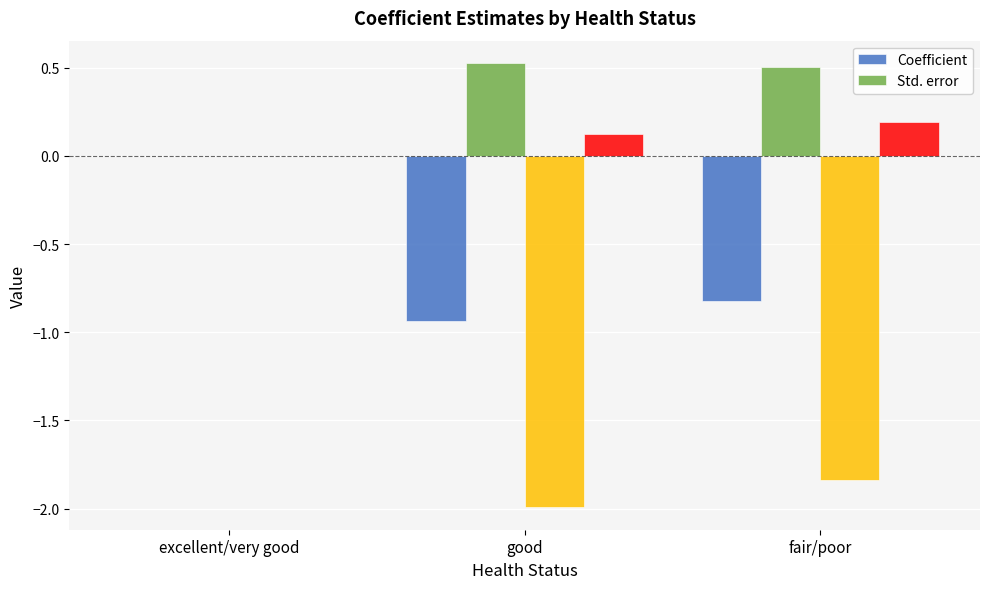

What position from the right is excellent/very good?

3